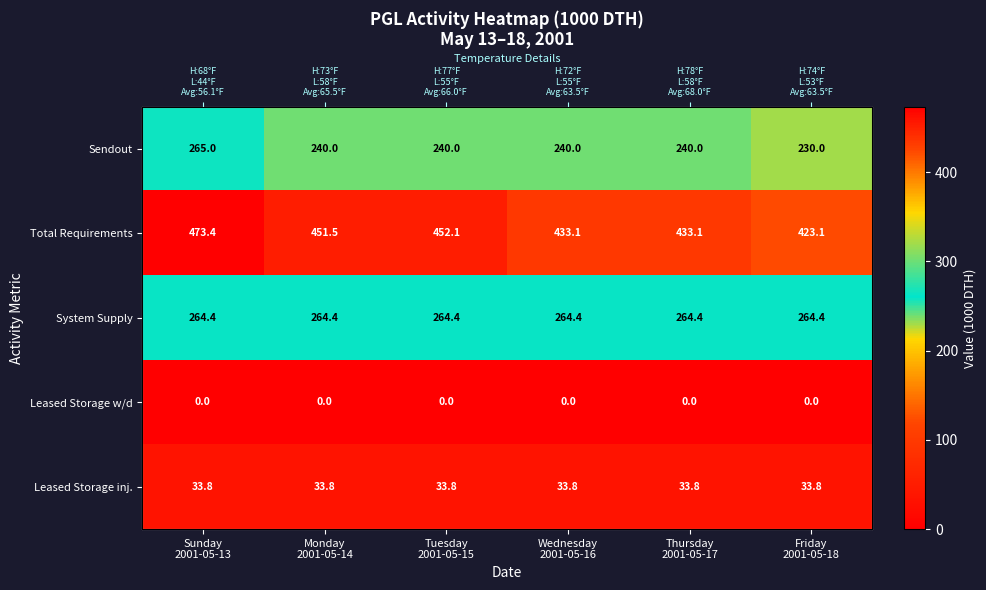

Which series has the largest range (max minus min)?

Total Requirements